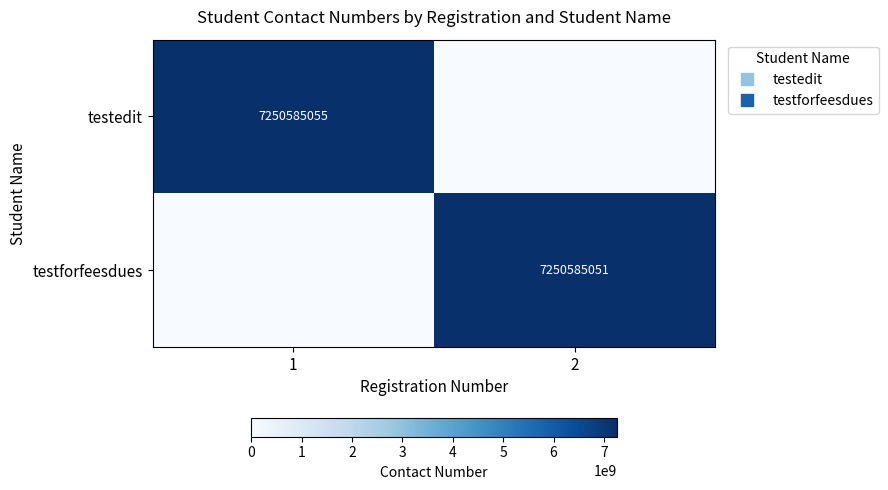

How many values in testforfeesdues are above zero?

1